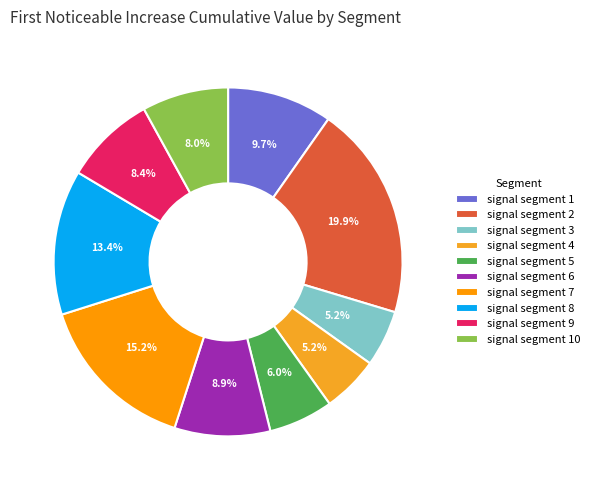

How many slices are in this pie chart?

10